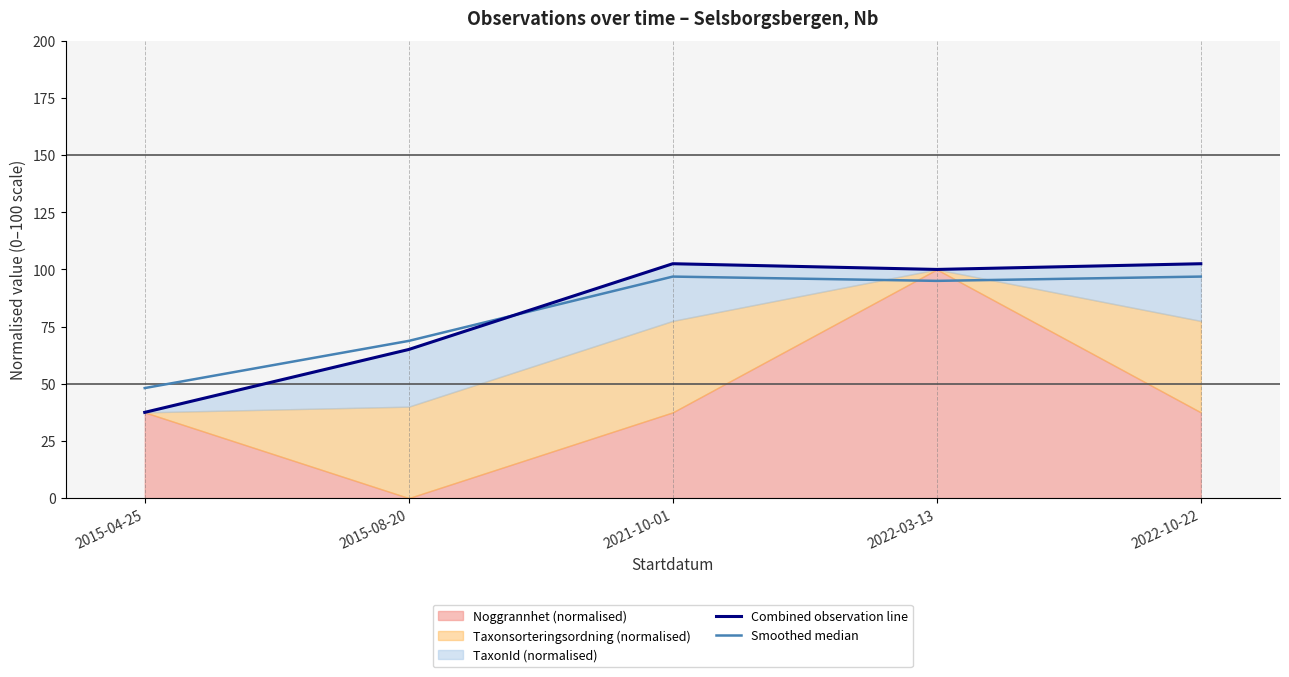

At 2015-04-25, list the series in order from largest to smallest.

Smoothed median, Combined observation line